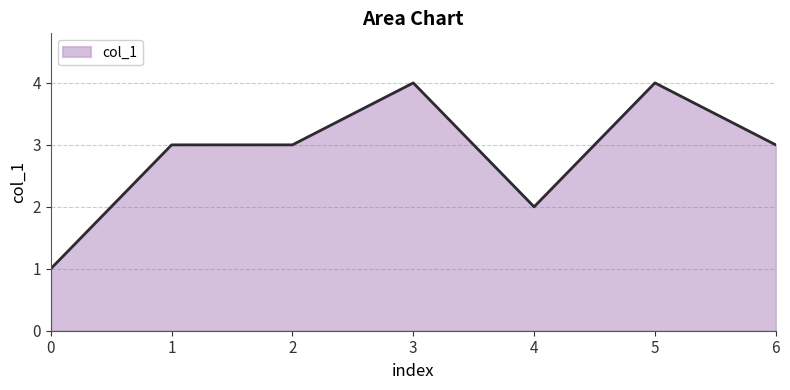

Reading left to right, what are all the values shown in this chart?

1	3	3	4	2	4	3